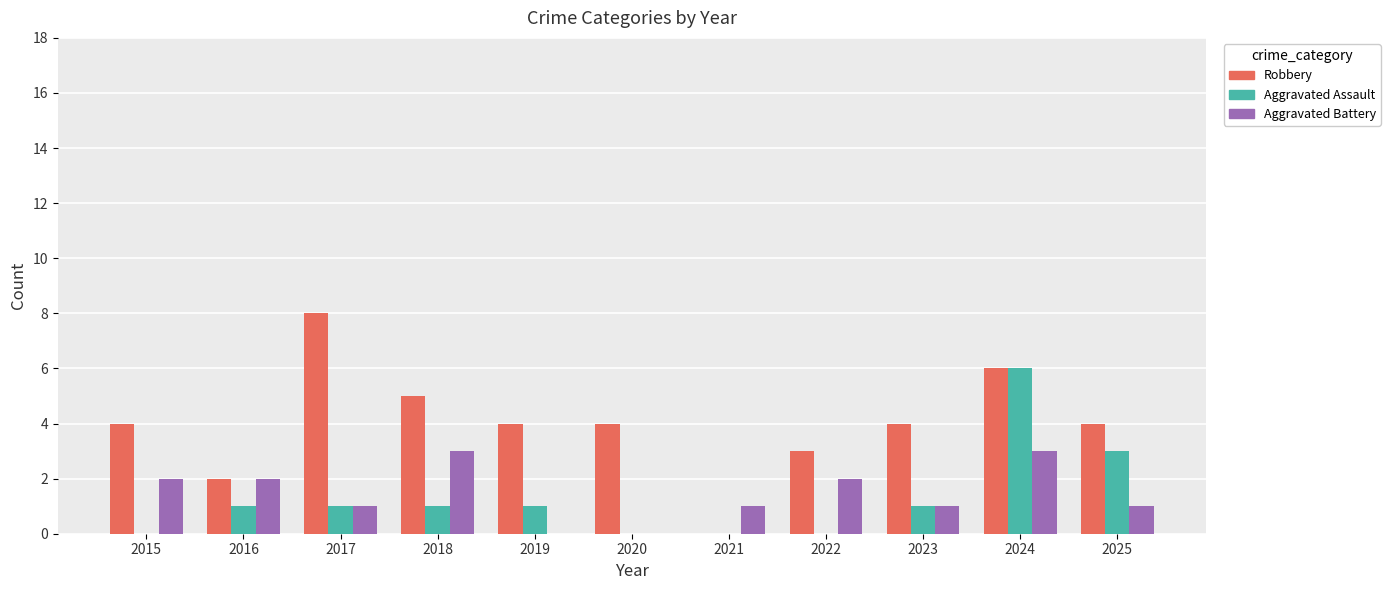

What is the sum of all Aggravated Battery values?

16